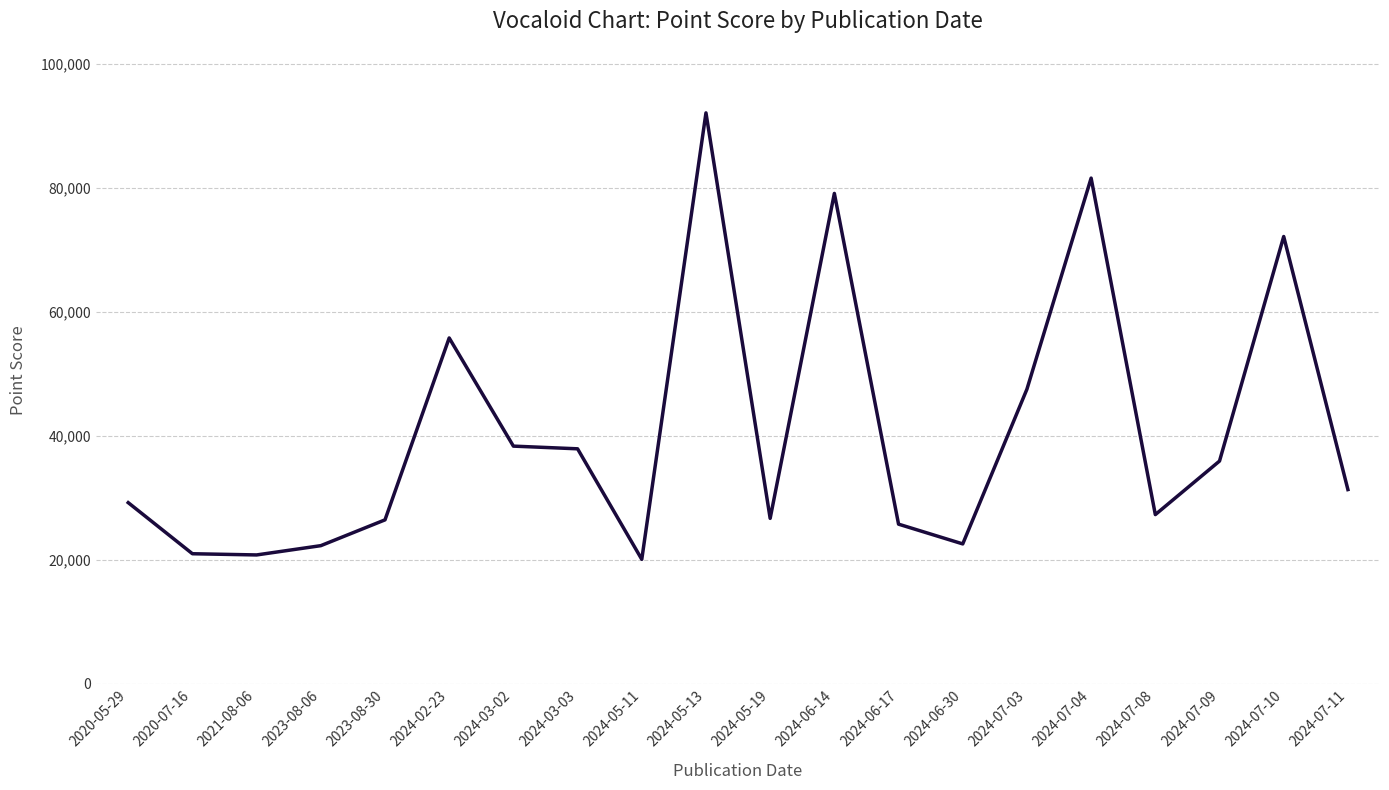

Which has a higher value, 2021-08-06 or 2024-06-30?

2024-06-30